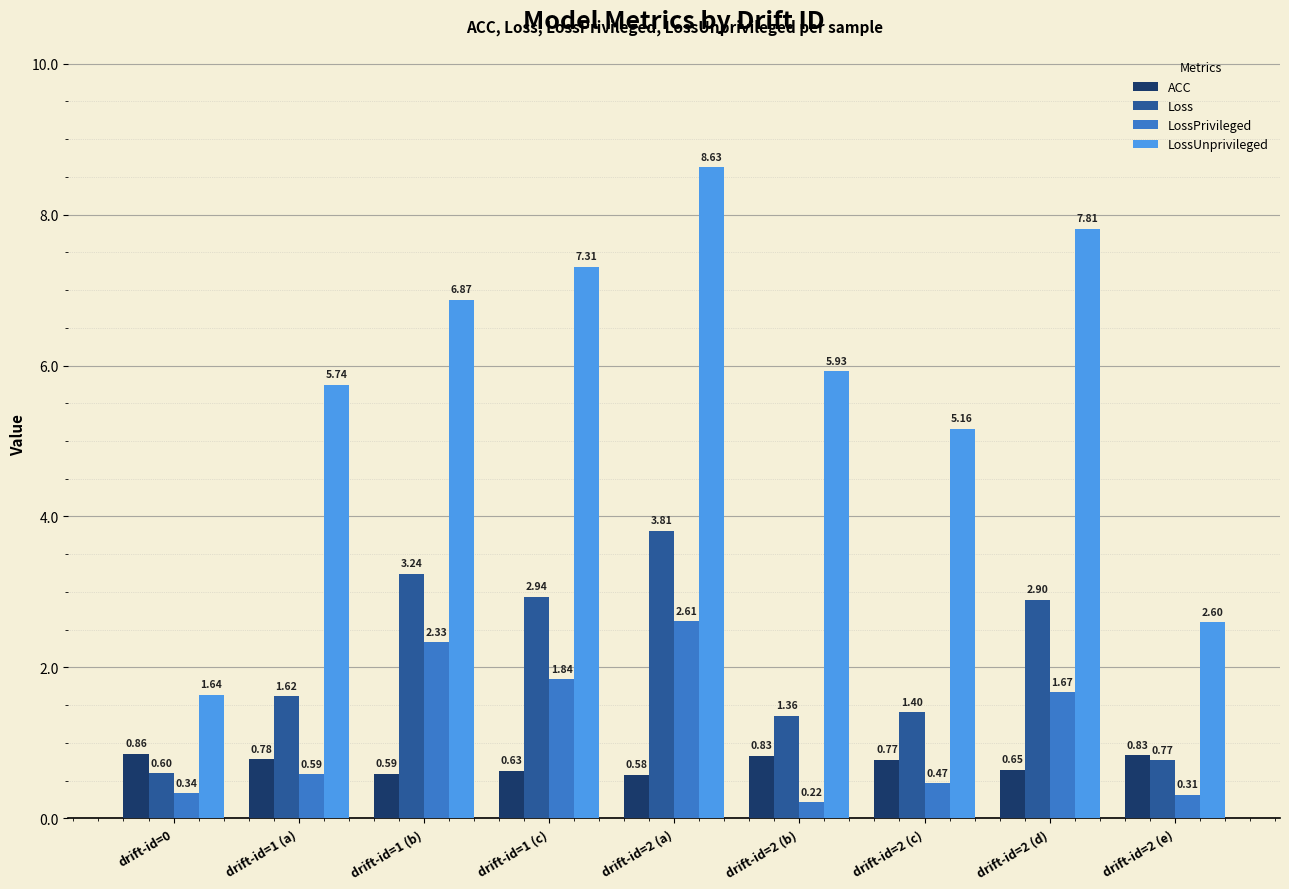

What is the sum of the Loss values at drift-id=0 and drift-id=1 (a)?

2.2